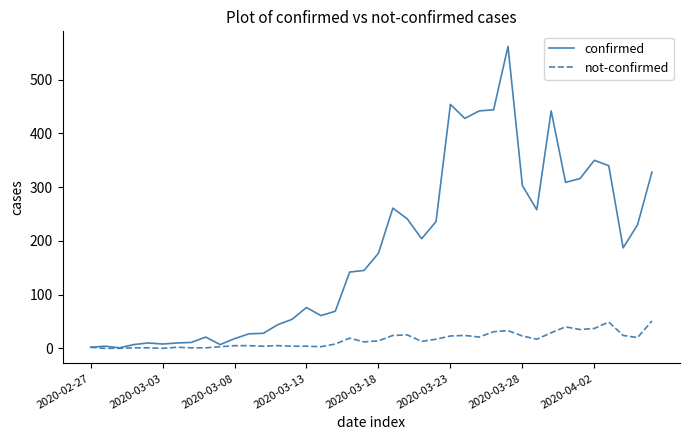

Rank the series by their average value, from highest to lowest.

confirmed, not-confirmed